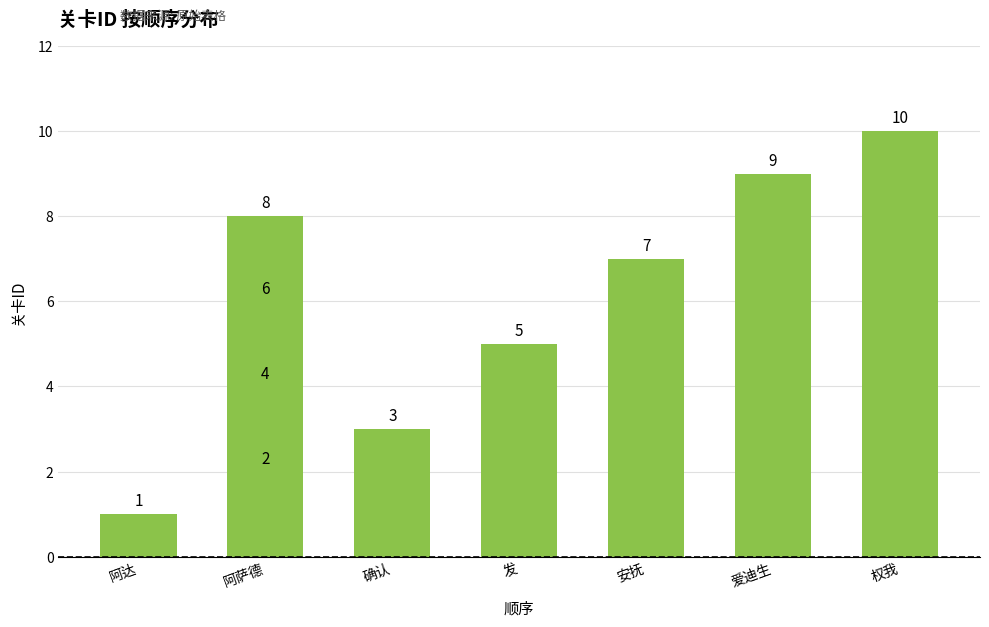

What is the average value?

6